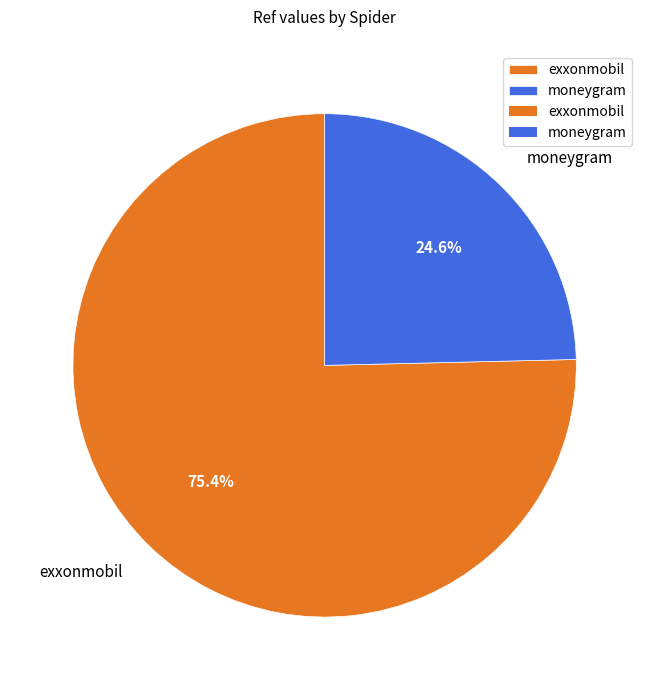

Is there any slice that represents more than half of the pie?

Yes